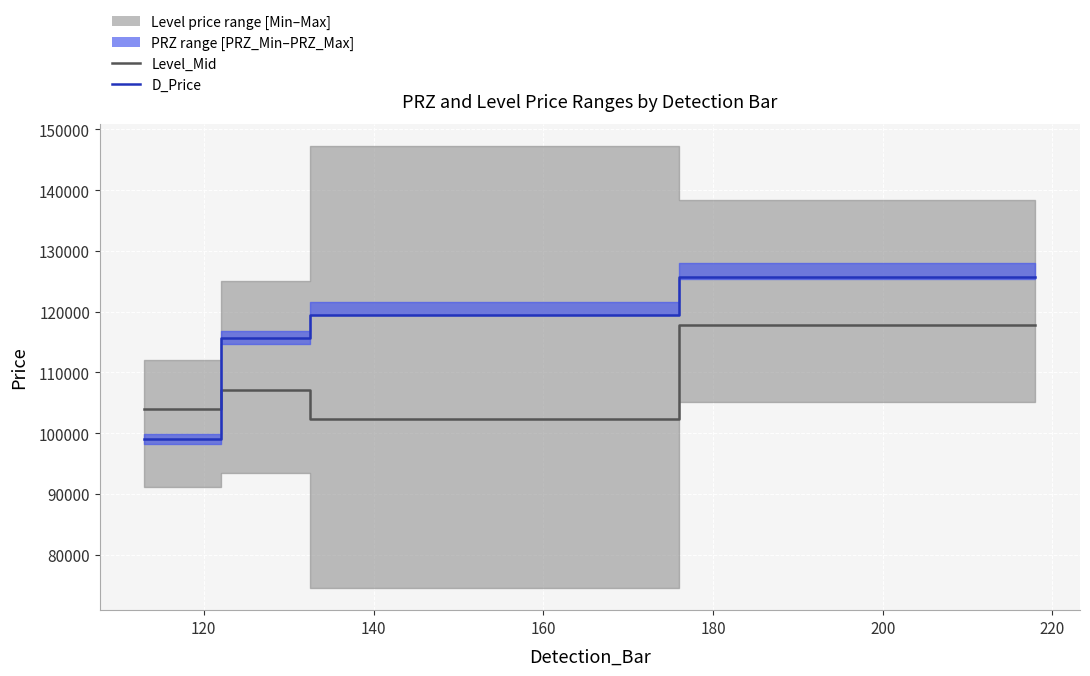

At which label does Level_Mid reach its minimum?

140